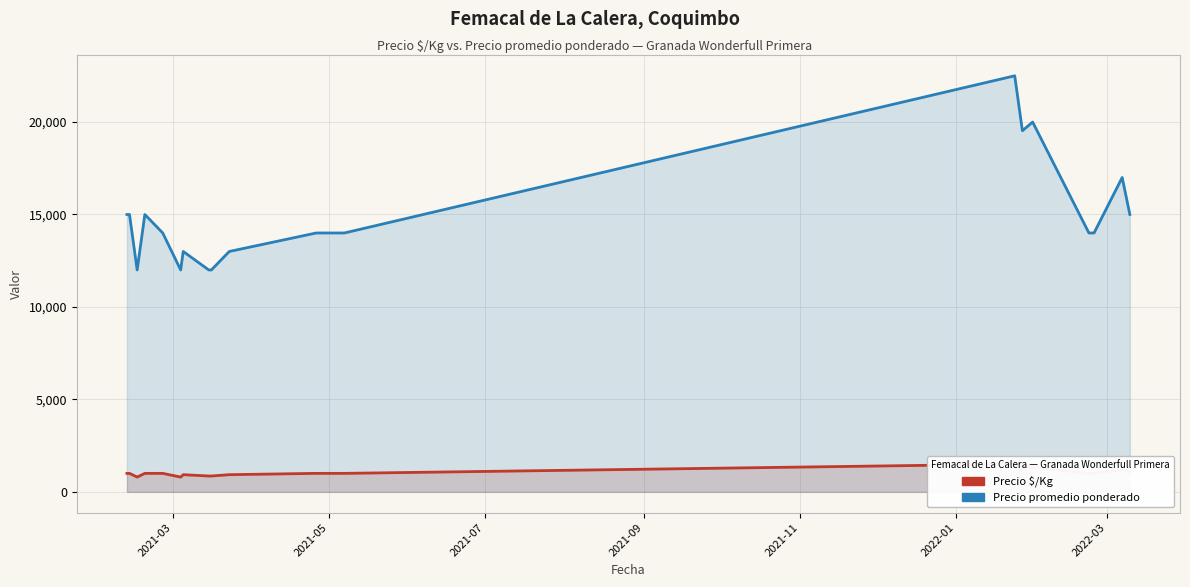

What is the smallest value displayed?

800